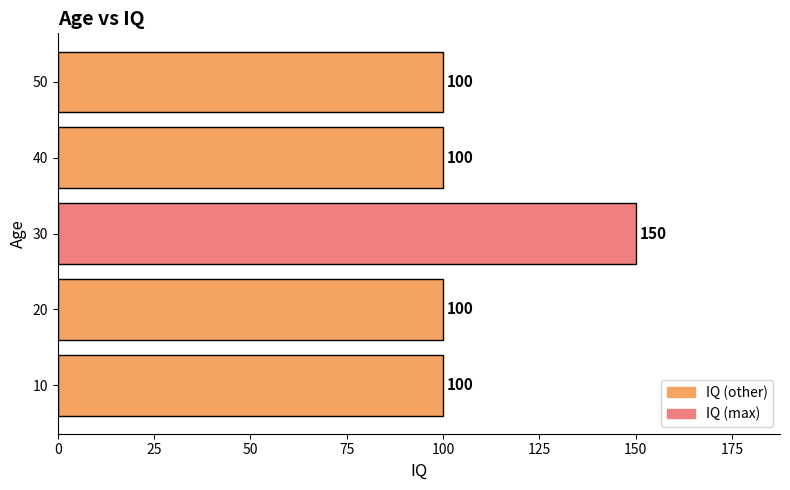

Reading bottom to top, list all the values displayed in this chart.

10=100	20=100	30=150	40=100	50=100